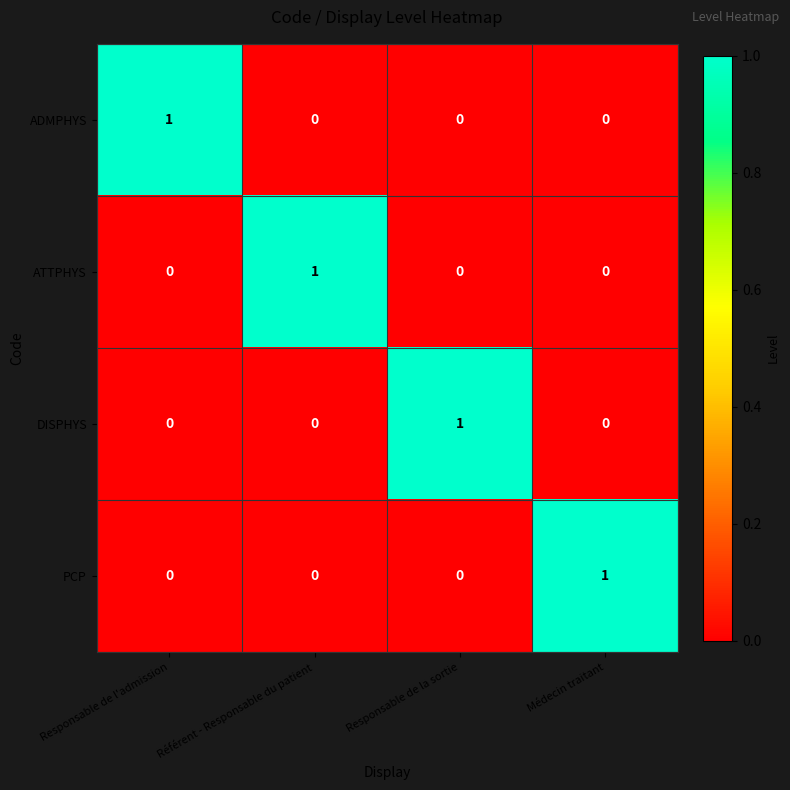

True or false: ATTPHYS has a value of 0 at Responsable de l'admission.

True